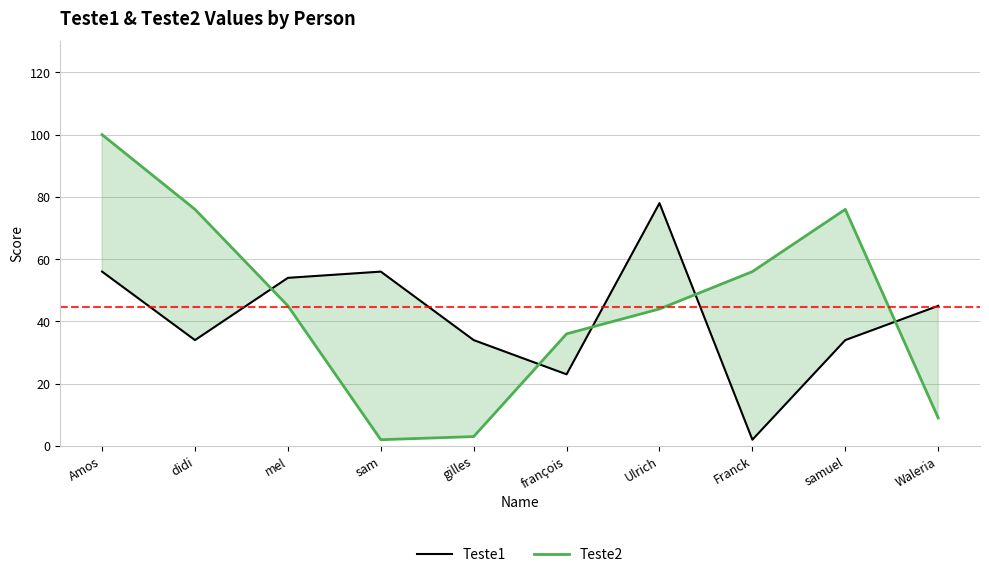

How many interior local peaks does the Teste2 series have?

1